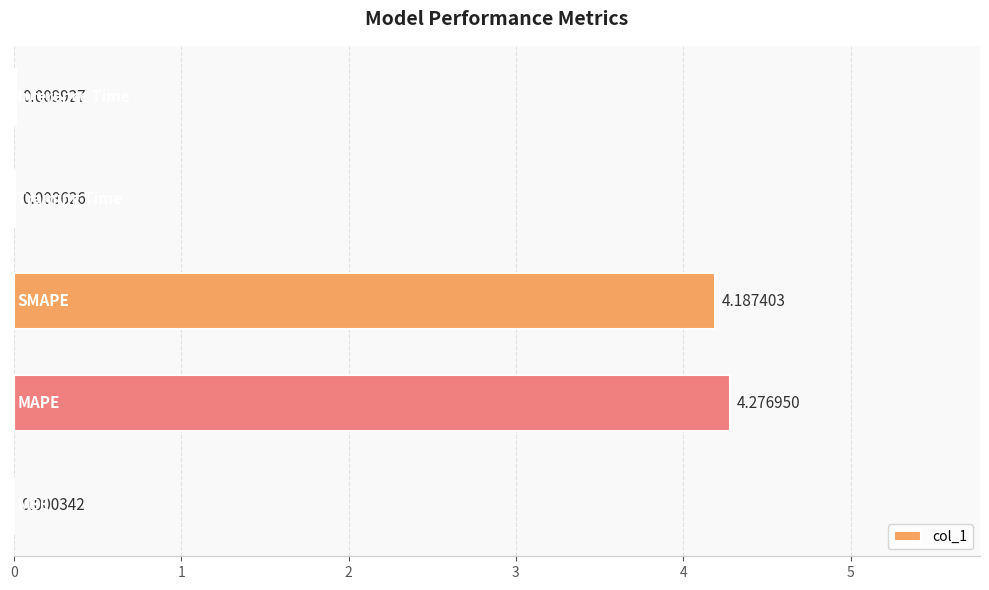

Are the bars horizontal?

Yes